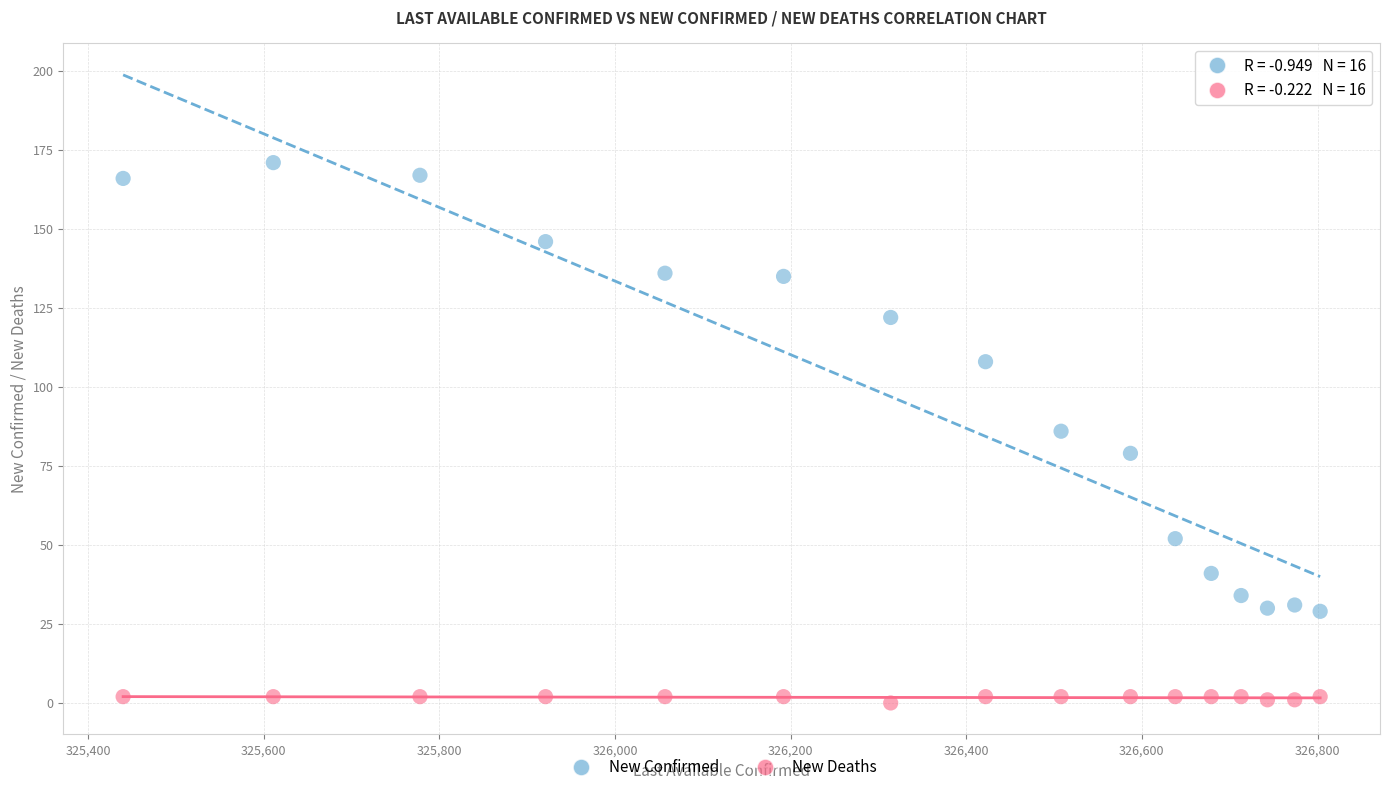

Which series reaches the minimum Y coordinate?

New Deaths